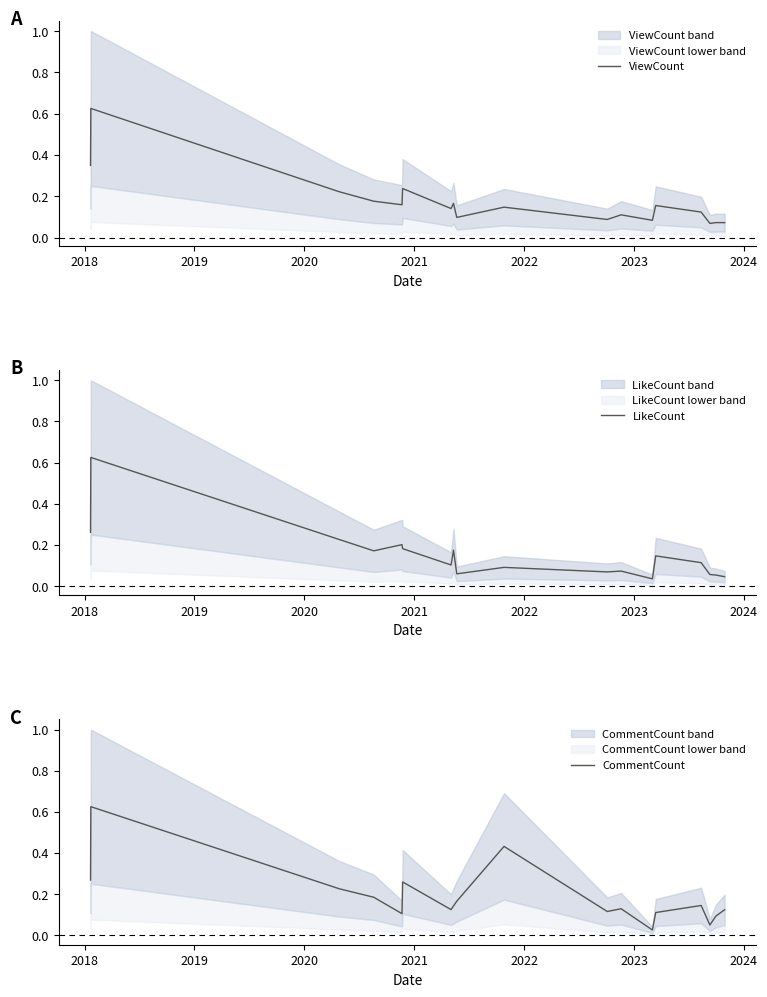

How many times do CommentCount and LikeCount cross each other?

9